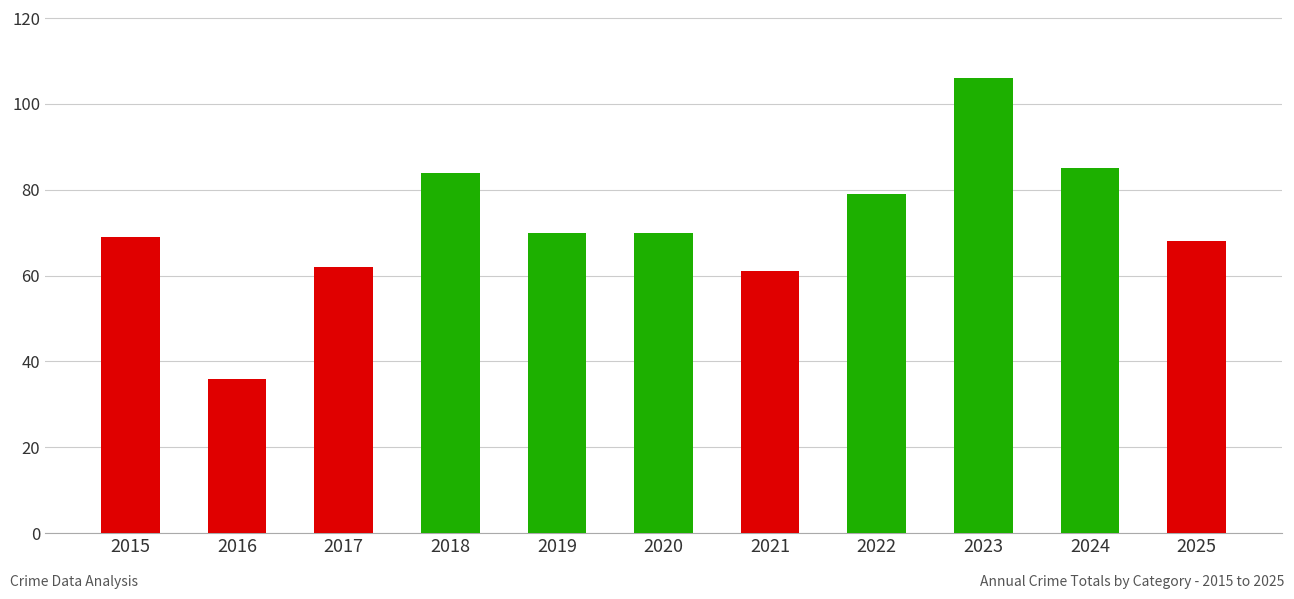

Is it true that the value at 2016 is 16?

False